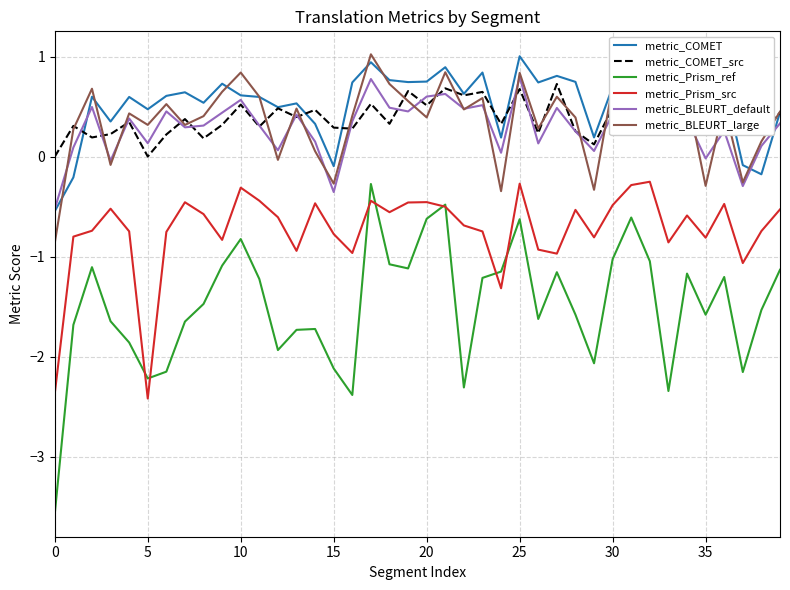

Which series has the widest spread of values?

metric_Prism_ref